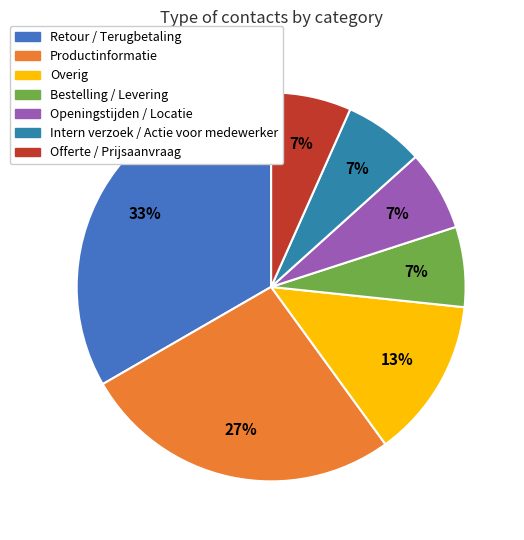

Does any single category account for the majority?

No